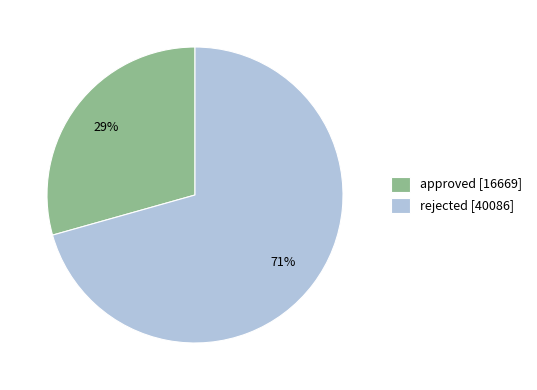

Which category has the biggest portion of the pie?

rejected